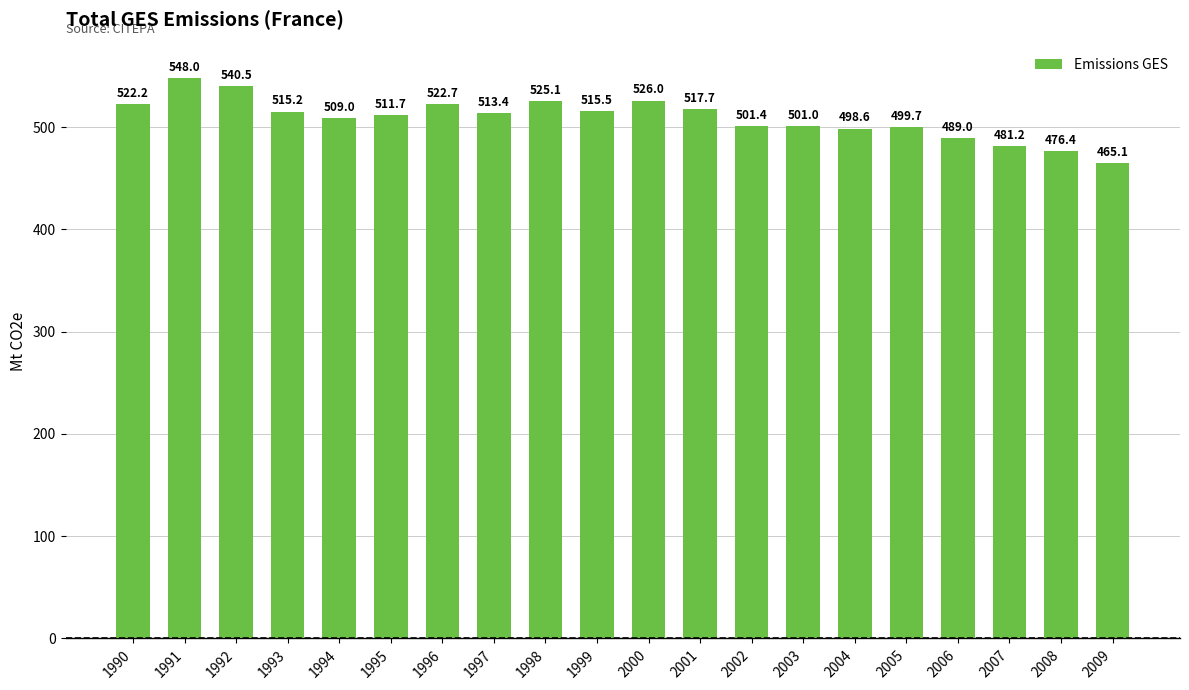

What is the smallest value displayed?

465.1